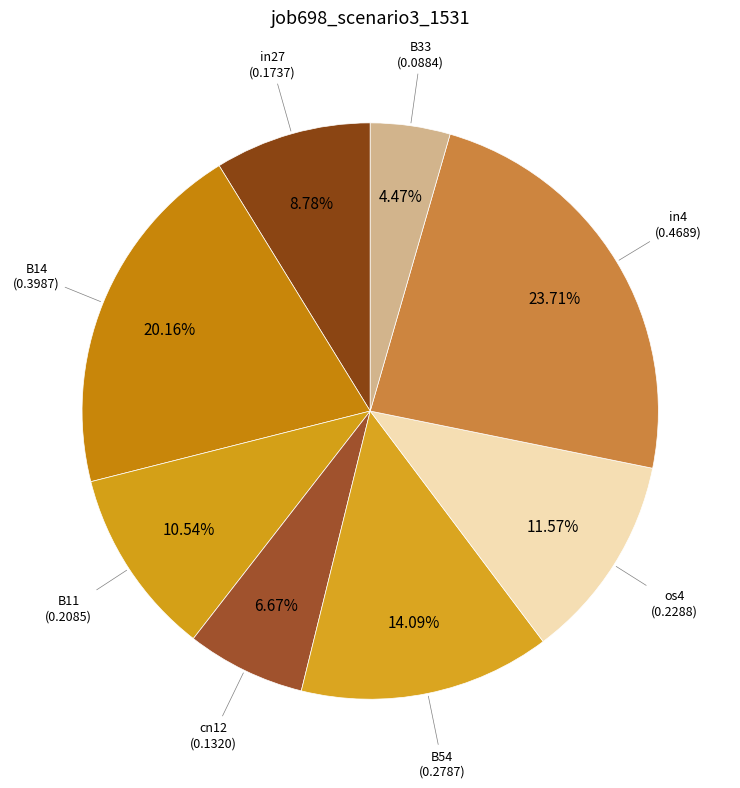

What is the smallest slice in the pie chart?

B33